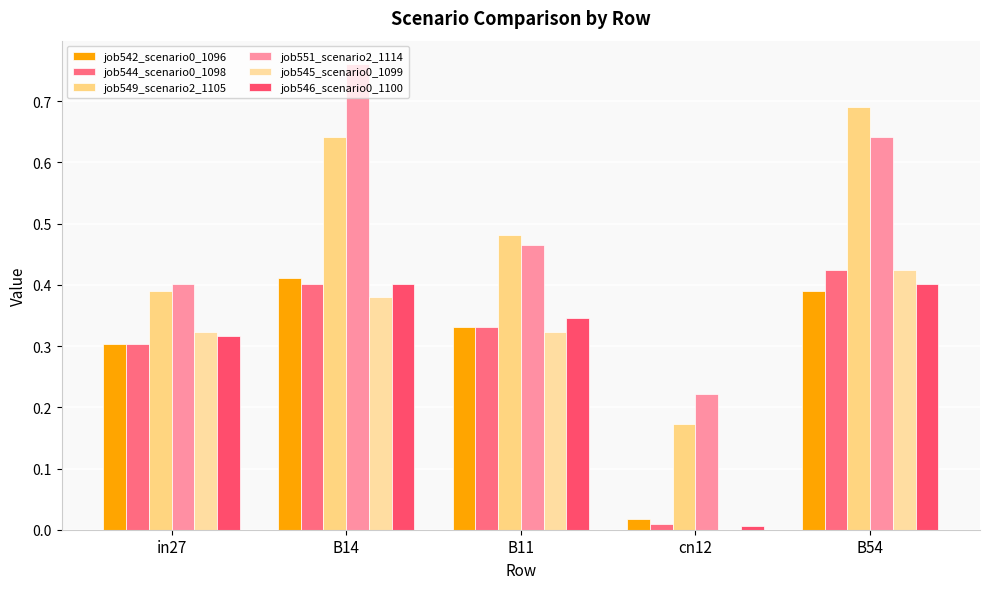

Count the number of data series in this chart.

6